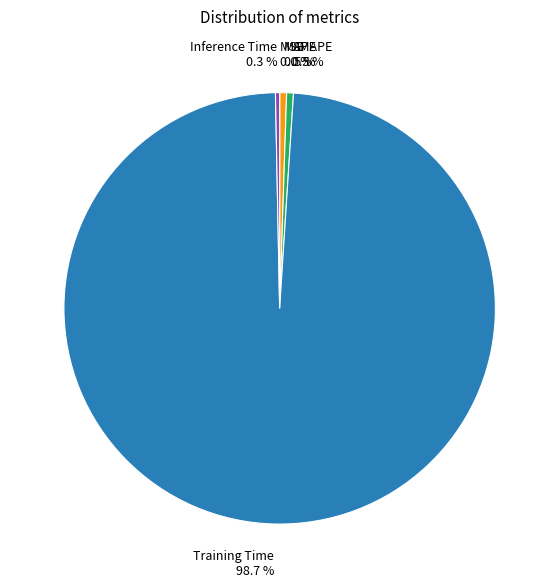

Which category has the biggest portion of the pie?

Training Time